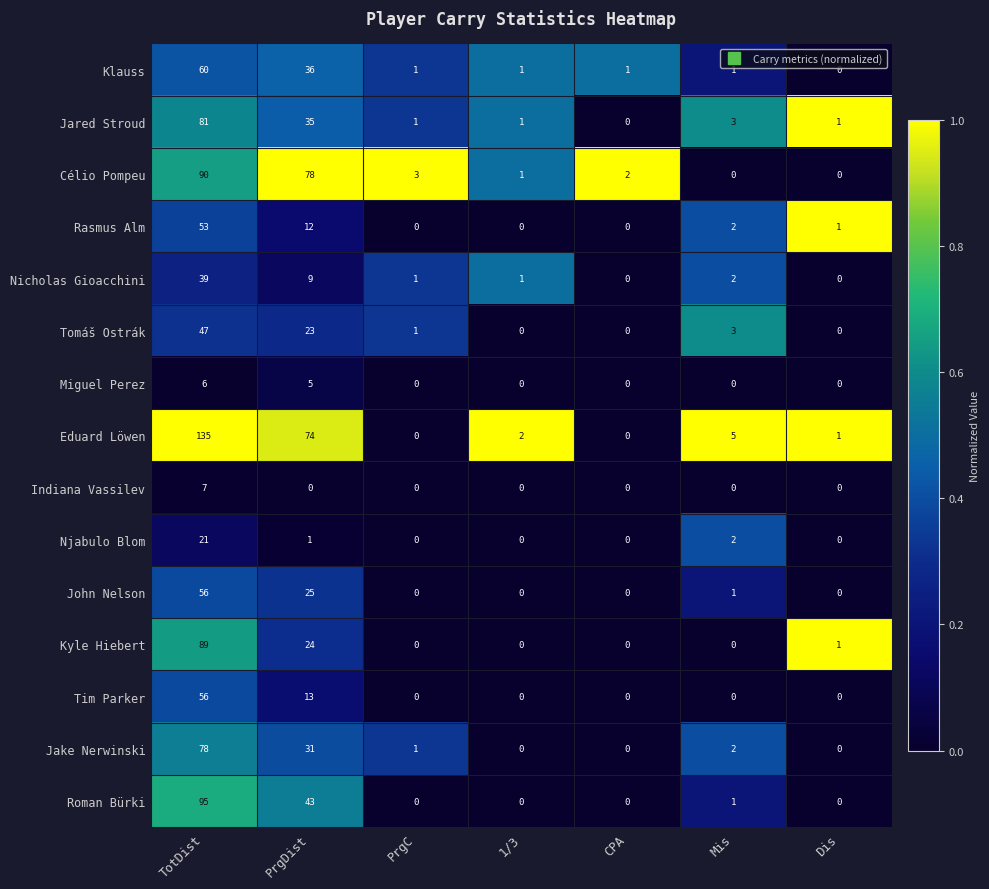

What is the total value across all series at Dis?

4